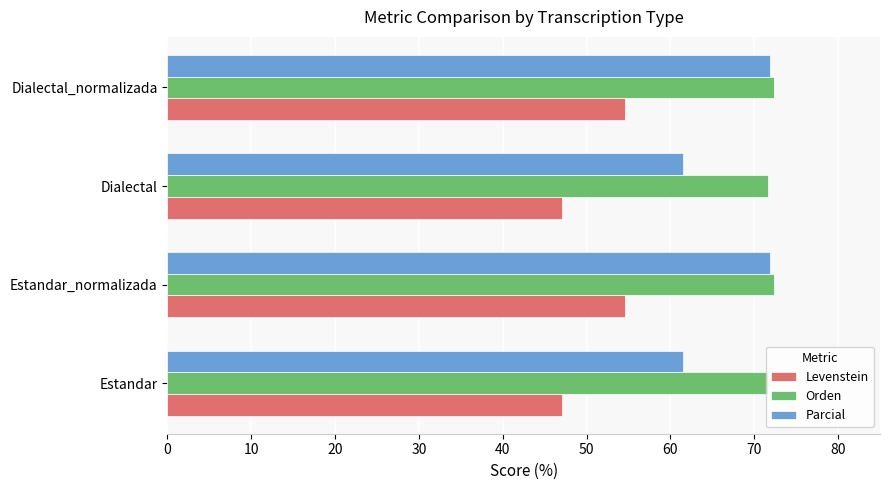

What is the total value across all series at Estandar?

180.3